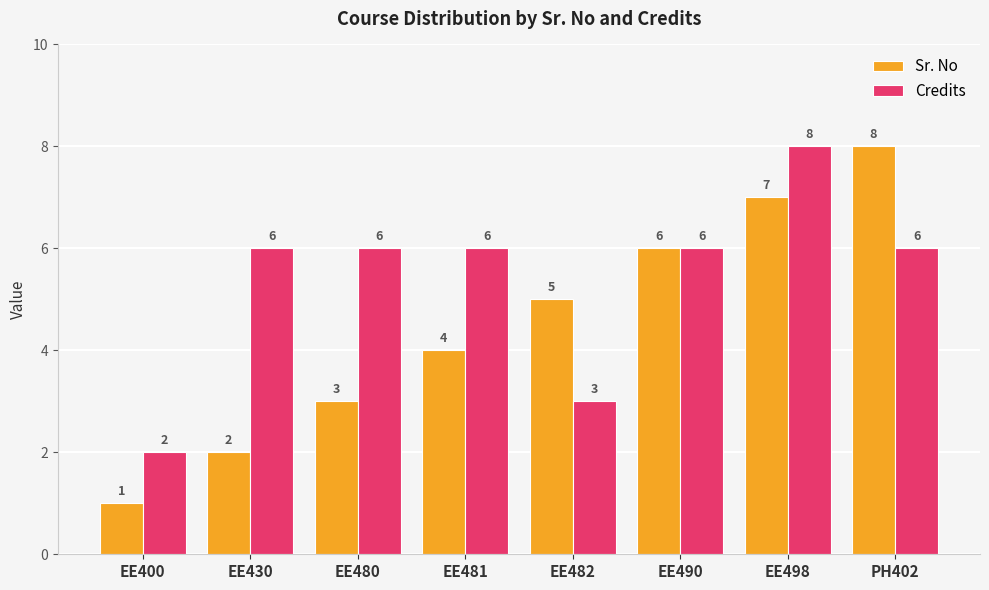

Which category has the lowest value across all series?

EE400